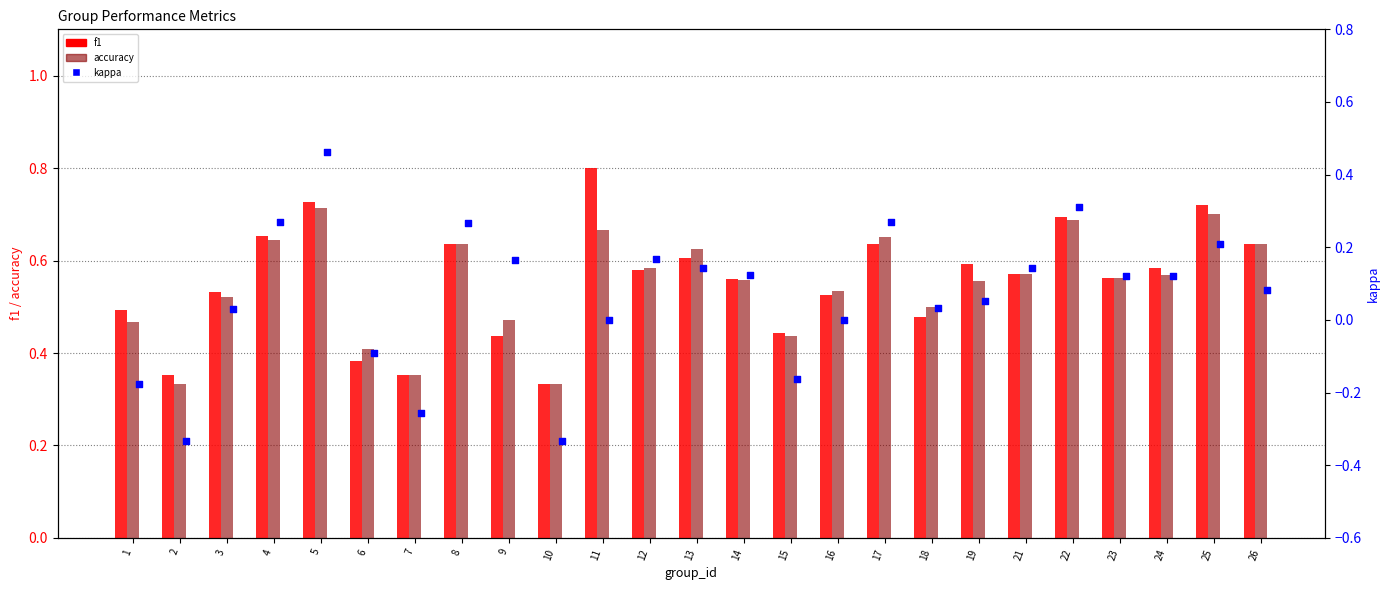

Which series has the widest spread of Y values?

kappa